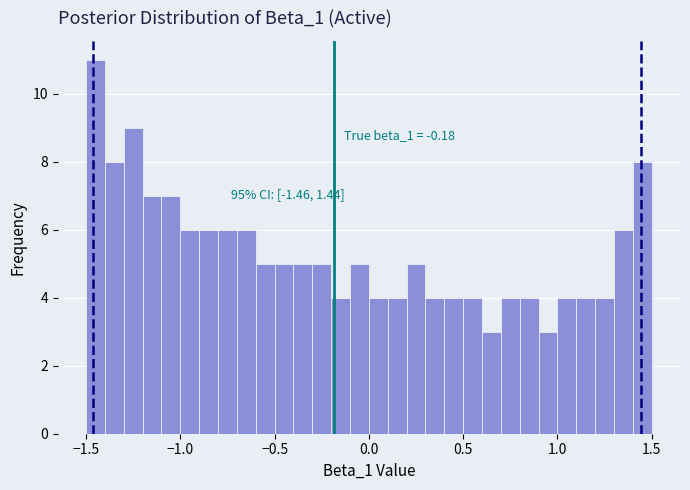

Around what value on the x-axis is the tallest bar? Give the approximate position of its centre, as read against the axis.

-1.45